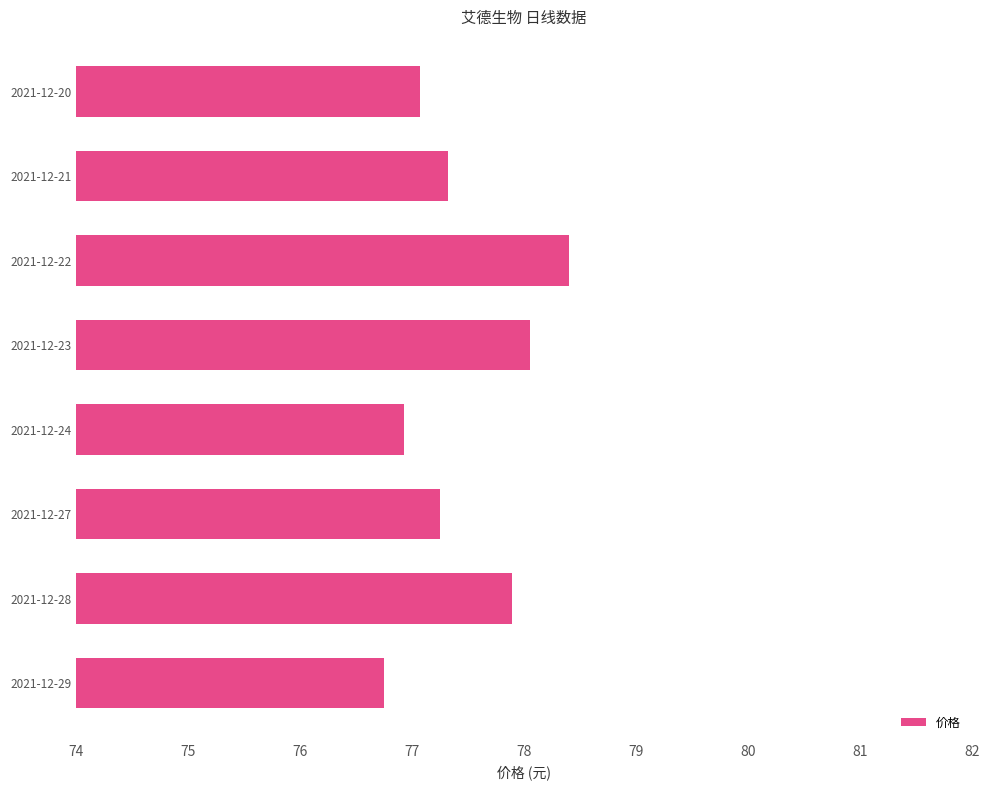

What is the value of the 1st bar from the top?

77.1